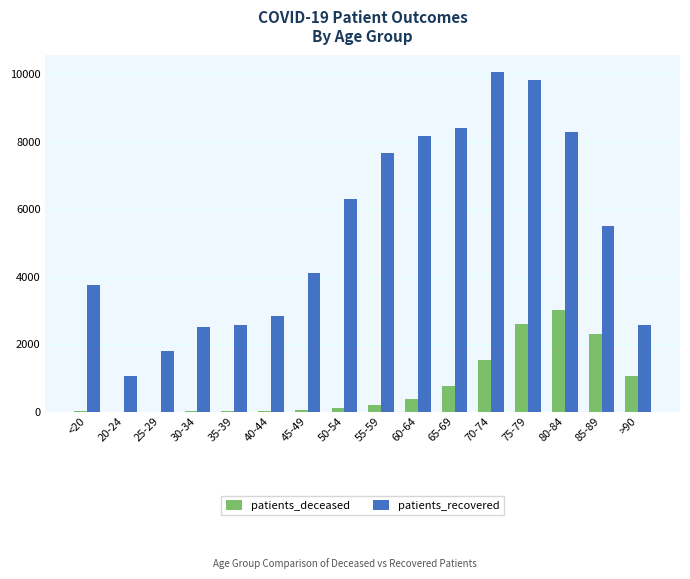

Are the bars grouped side by side (vs. stacked)?

Yes